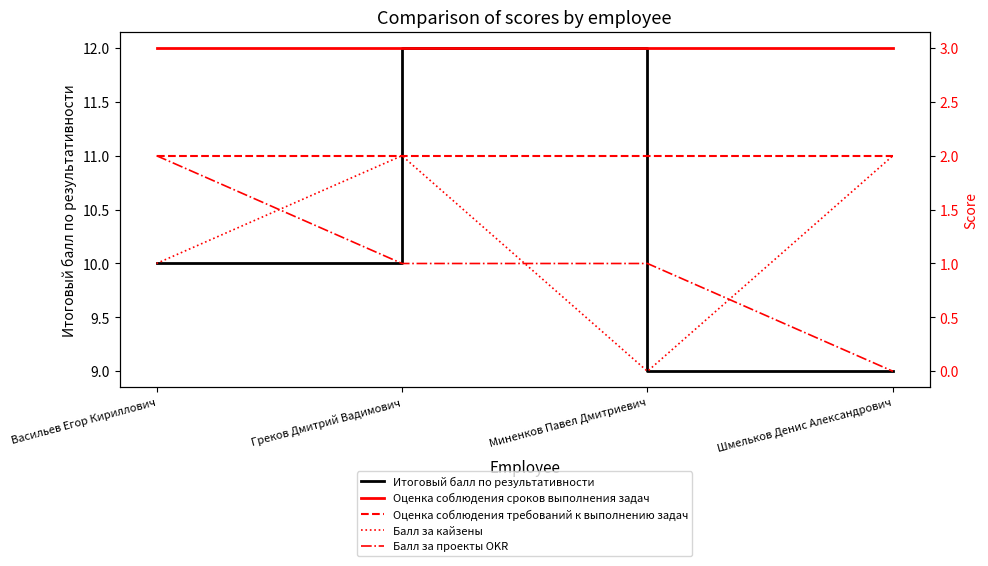

Does the chart have visible grid lines?

No